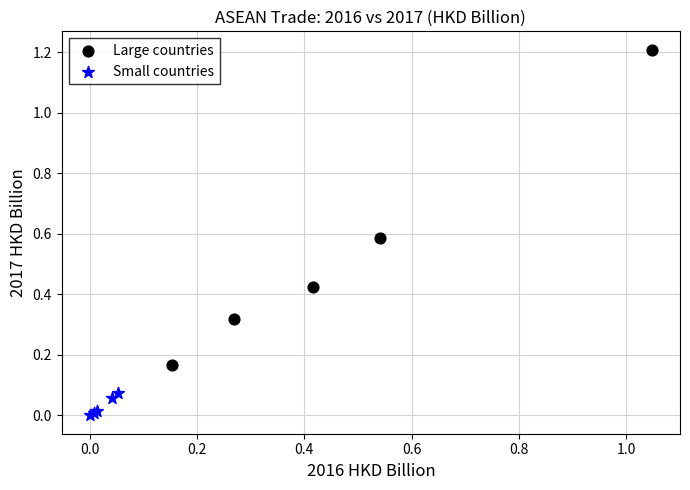

Which series reaches the maximum Y coordinate?

Large countries